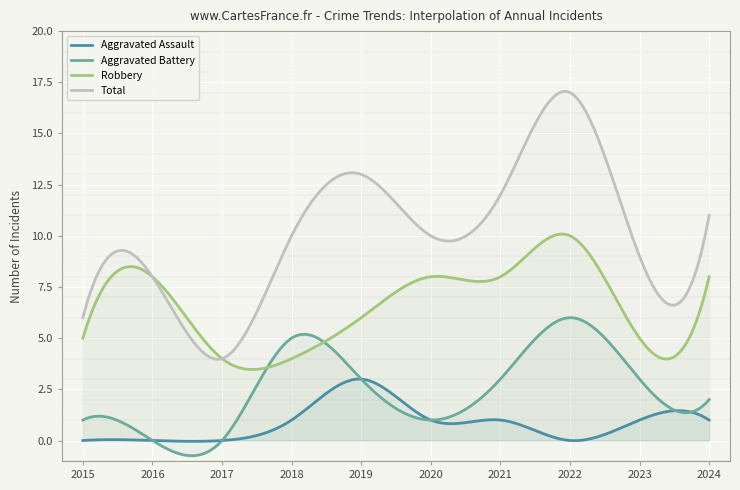

How many values in the Robbery series are below 8?

5